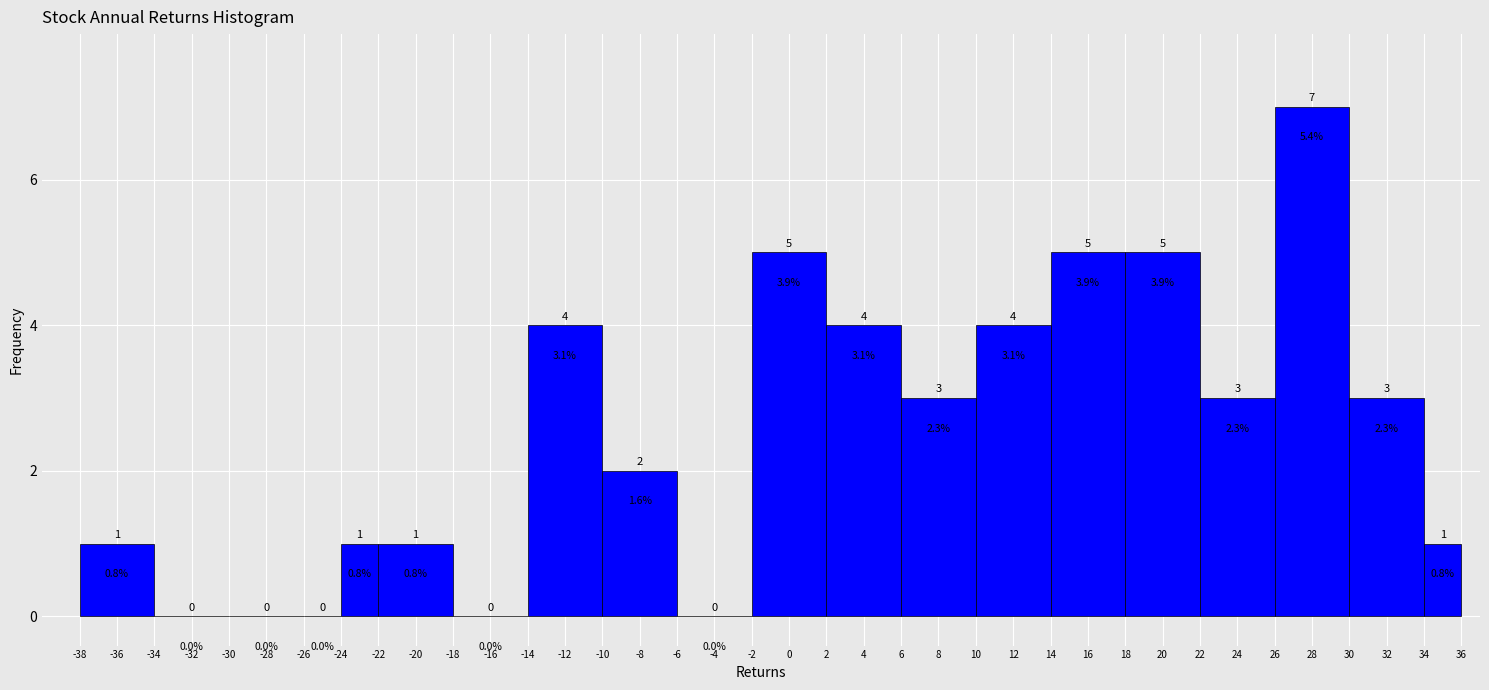

What is the height of the bar covering -14 to -10 on the x-axis?

4.0